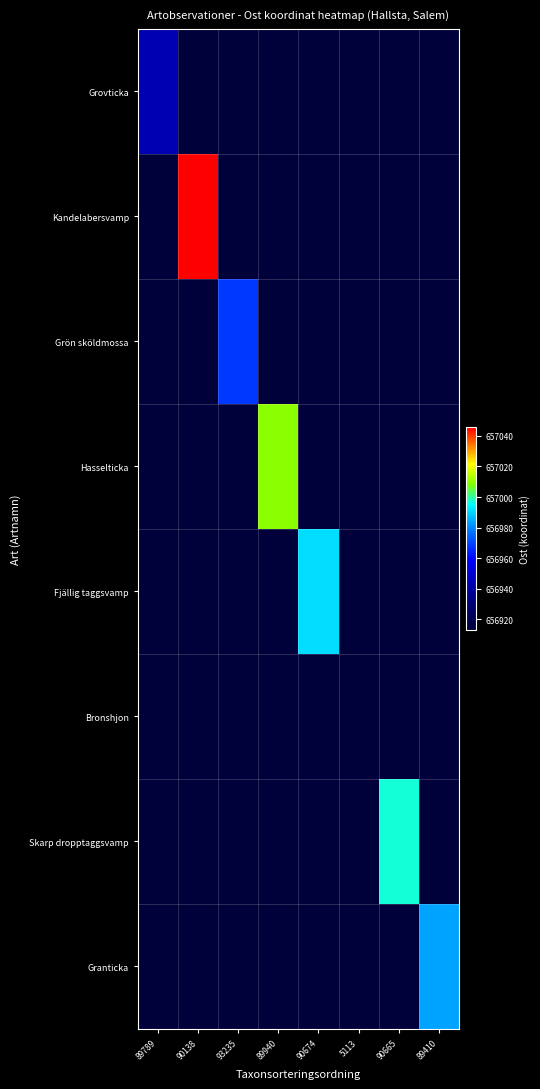

What is the total value across all series at 89410?

5255374.4